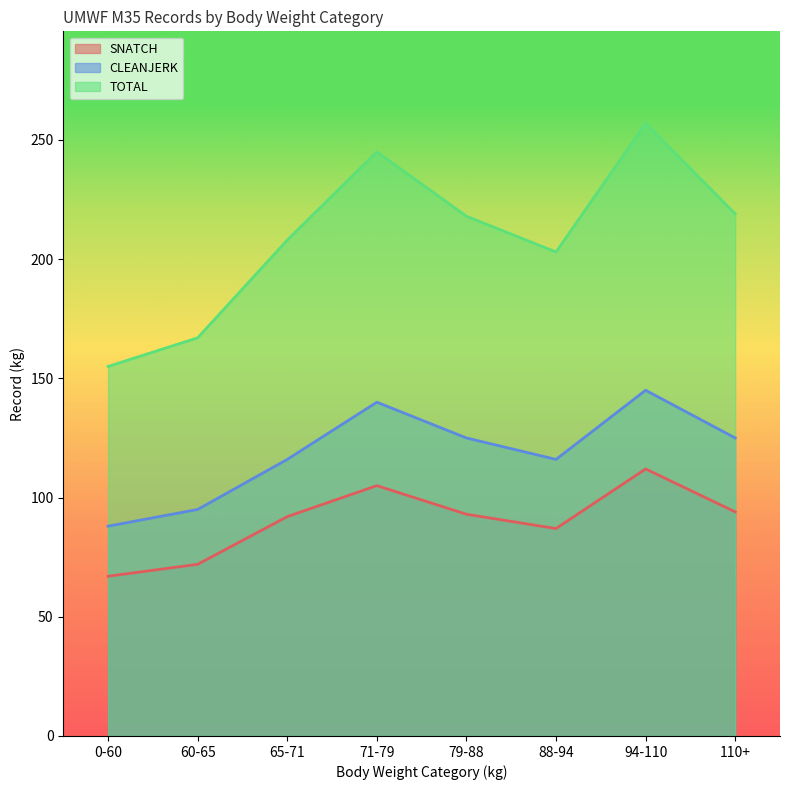

True or false: TOTAL and CLEANJERK cross at least once.

False